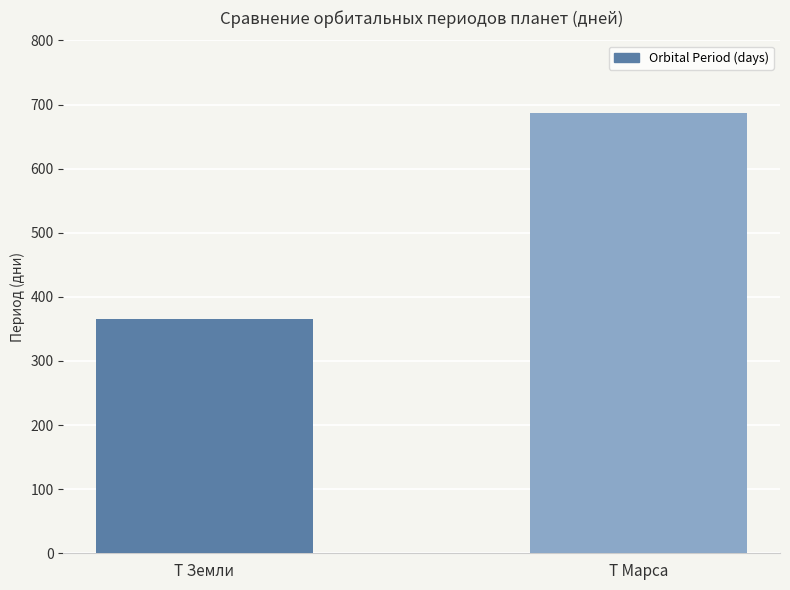

What is the label of the 1st bar from the right?

T Марса